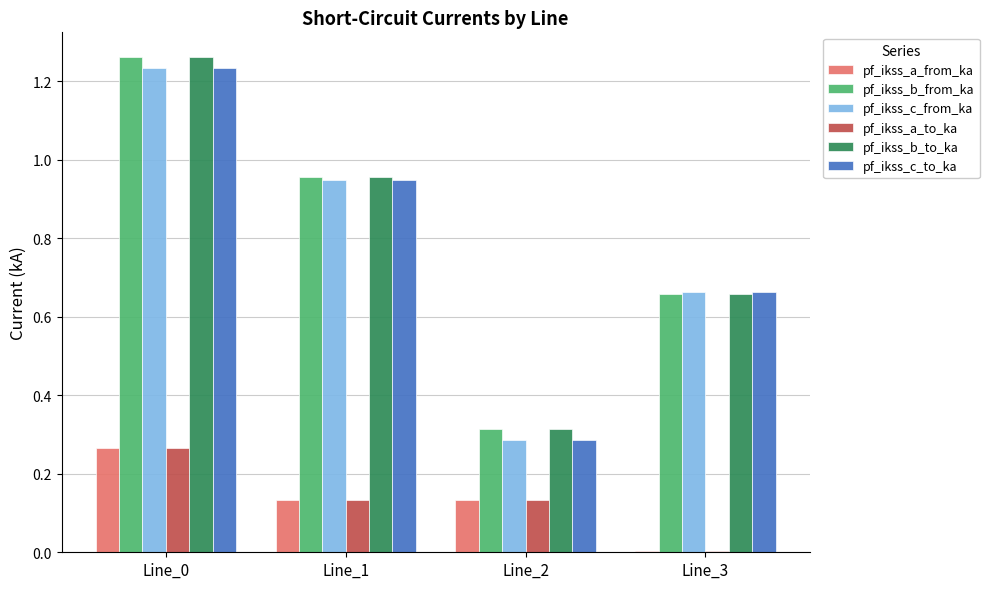

Is the value of pf_ikss_c_from_ka at Line_1 greater than the value of pf_ikss_b_to_ka at Line_3?

Yes